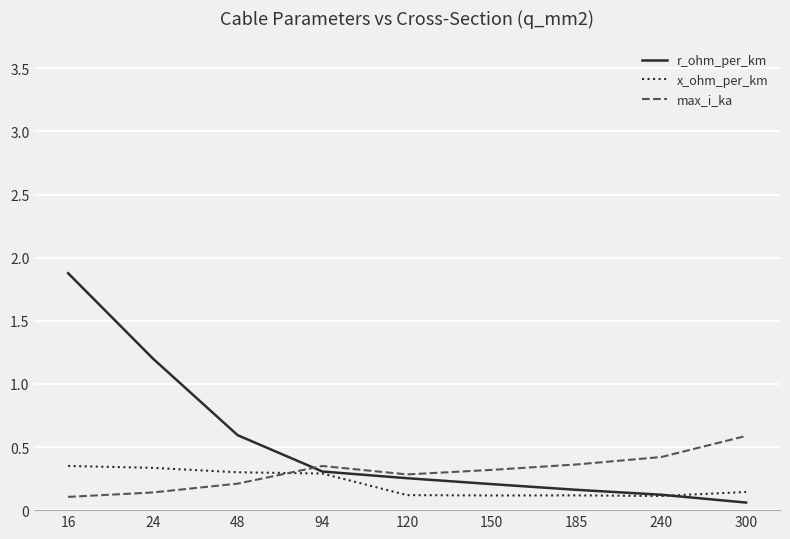

What are all the series names shown in the legend?

r_ohm_per_km, x_ohm_per_km, max_i_ka